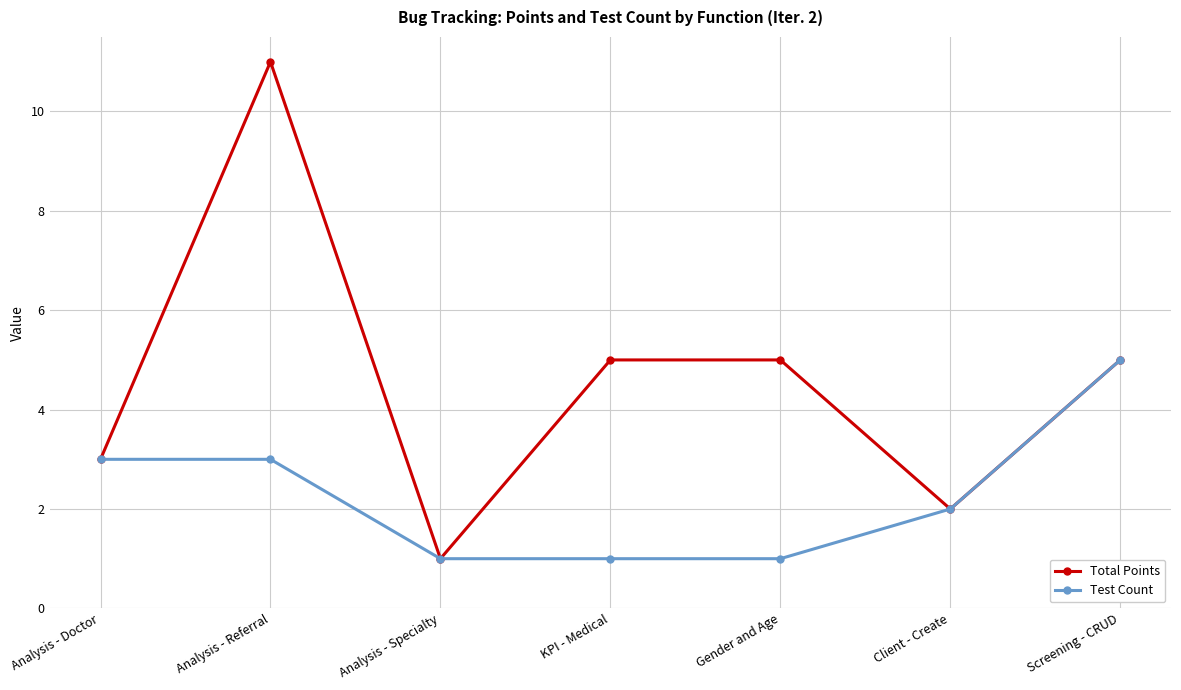

Rank the series at Analysis - Referral from lowest to highest value.

Test Count, Total Points